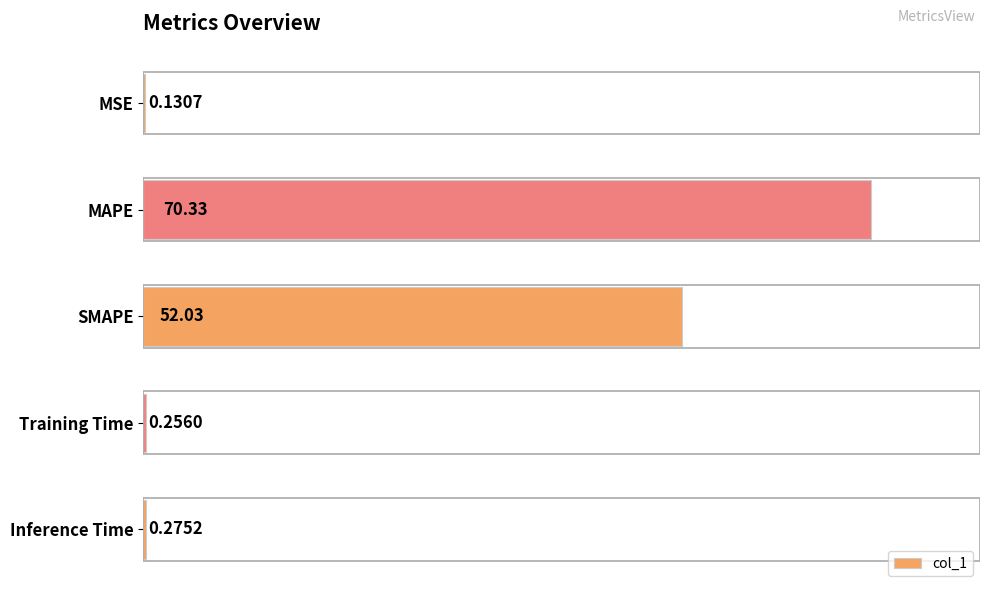

What is the sum of the values at Inference Time and MSE?

0.4